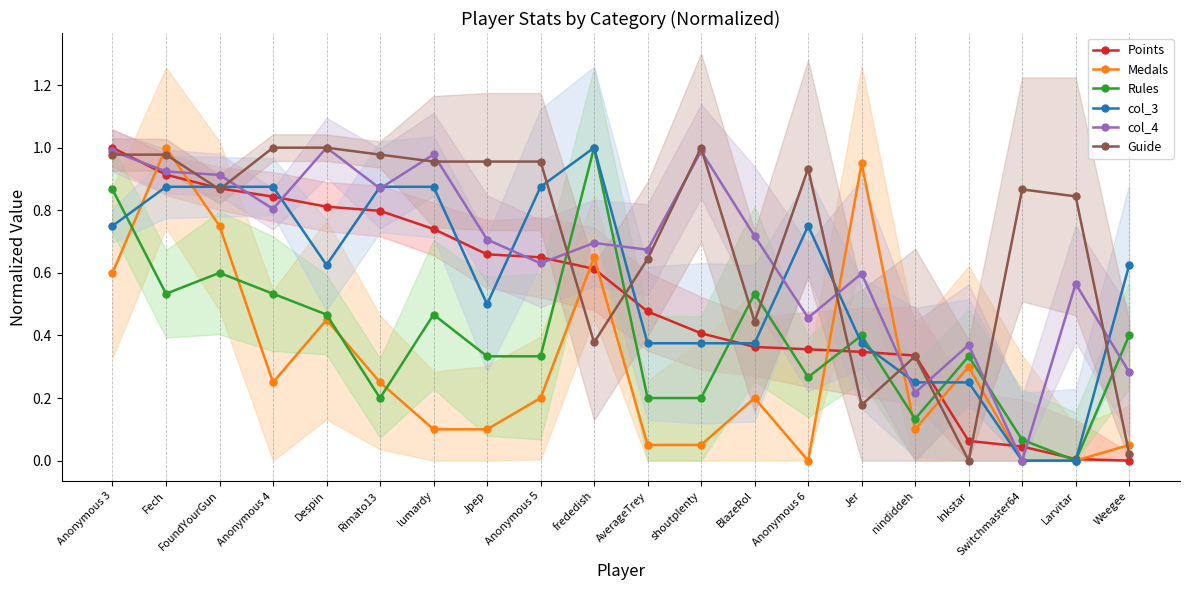

Is this an area chart (filled region under the line)?

No